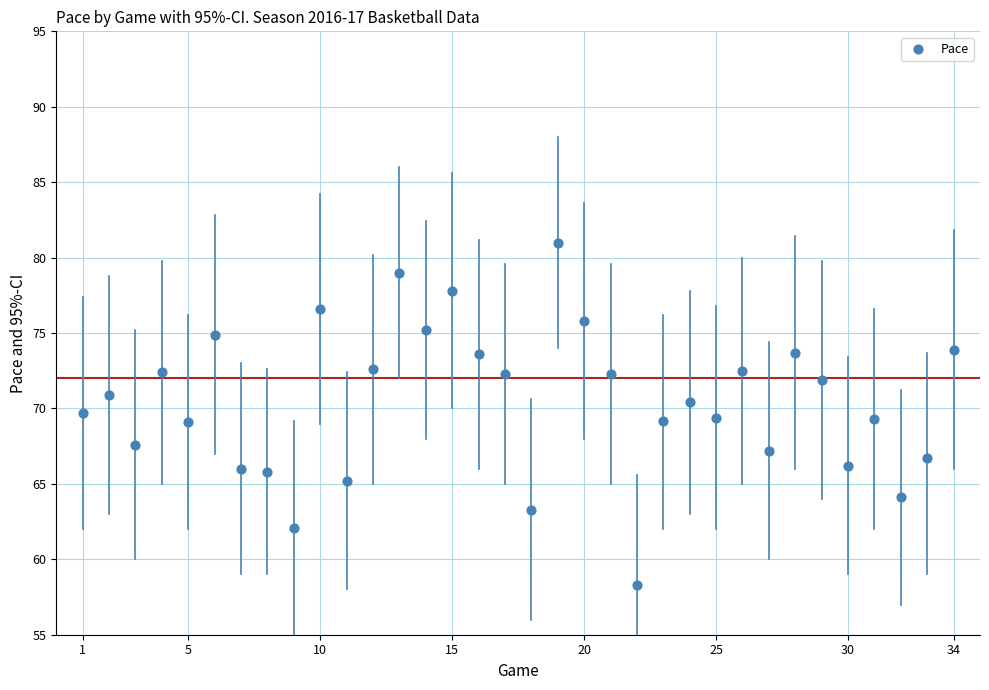

What is the range of Y values (max minus min)?

22.7